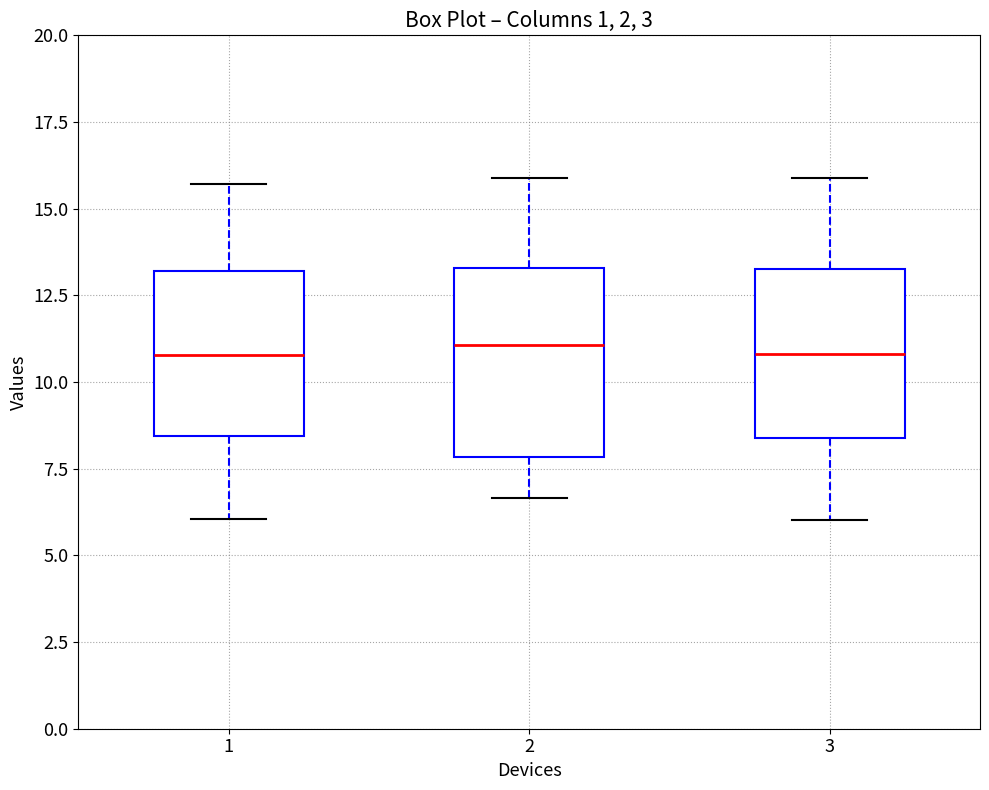

Reading left to right, transcribe this box plot: for each box, give where its median line is, the range the box spans, and where its two whiskers end, as read against the y-axis. The values are not printed on the chart, so give them approximately, as read against the axis.

1: median 11.0, box 8.5 to 13.0, whiskers 6.0 to 15.5
2: median 11.0, box 8.0 to 13.5, whiskers 6.5 to 16.0
3: median 11.0, box 8.5 to 13.5, whiskers 6.0 to 16.0